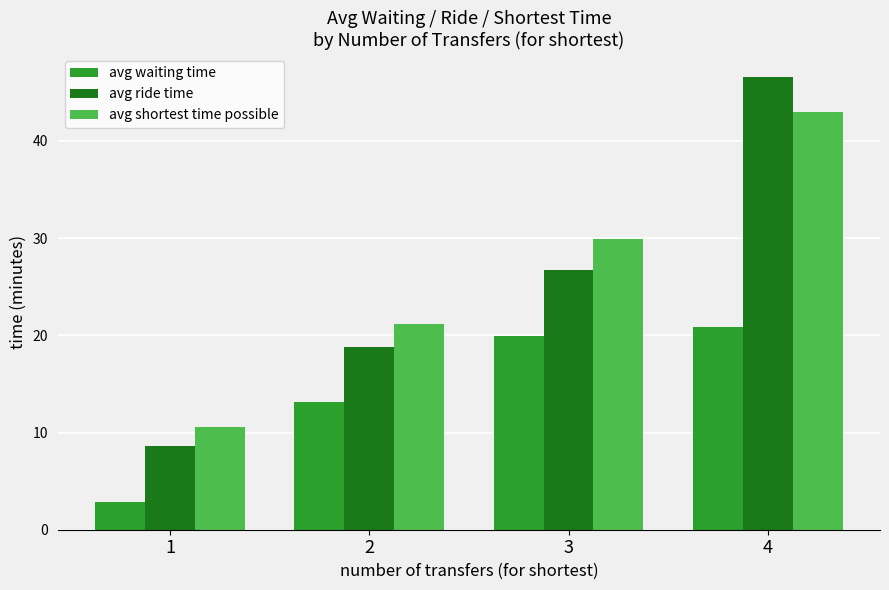

Count the number of data series in this chart.

3